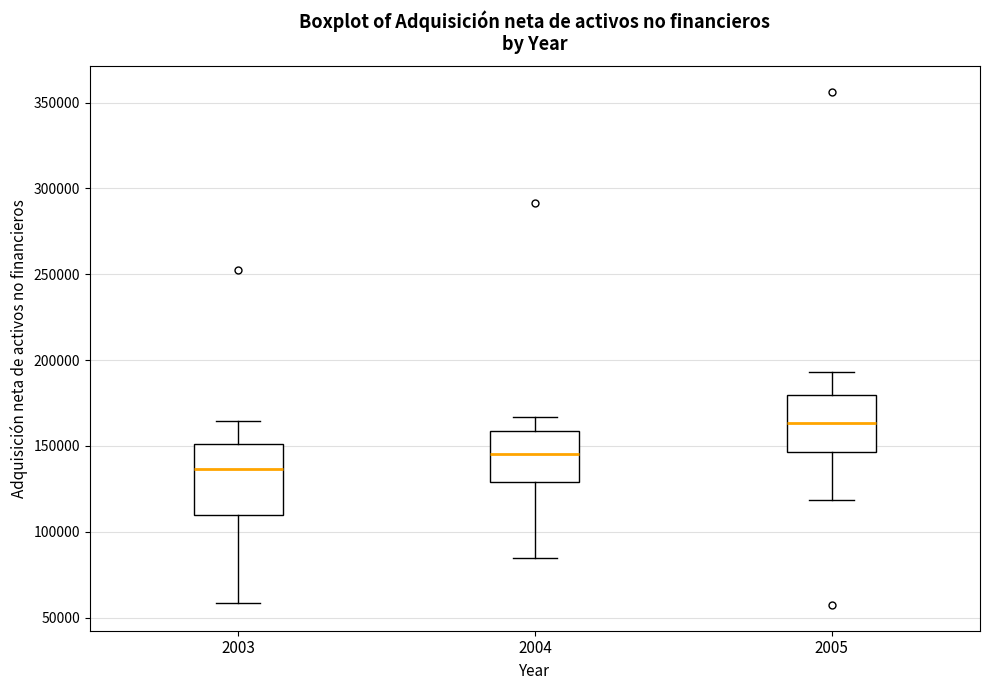

Which box is the tallest, from its lower edge to its upper edge?

2003